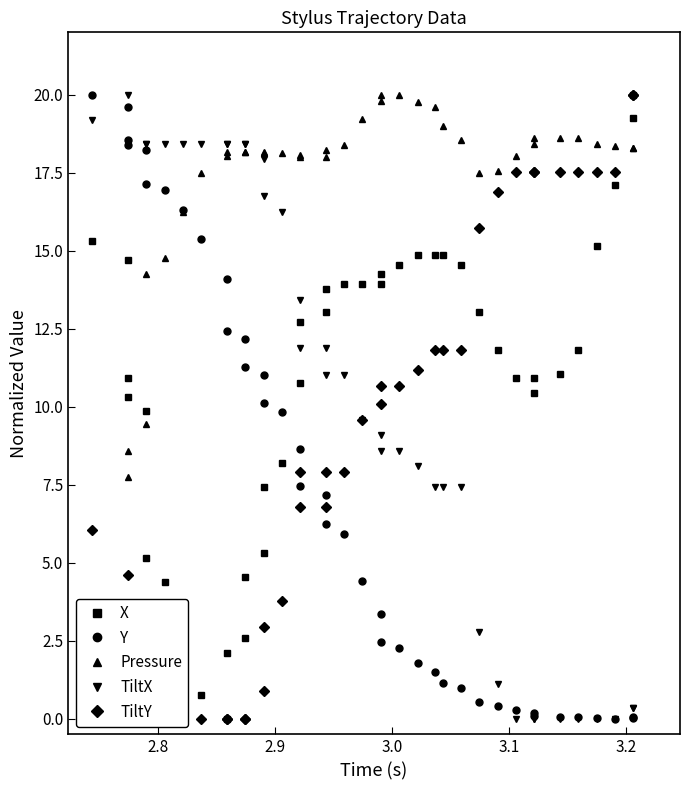

In TiltX, how many points are higher than both neighbors (excluding endpoints)?

1